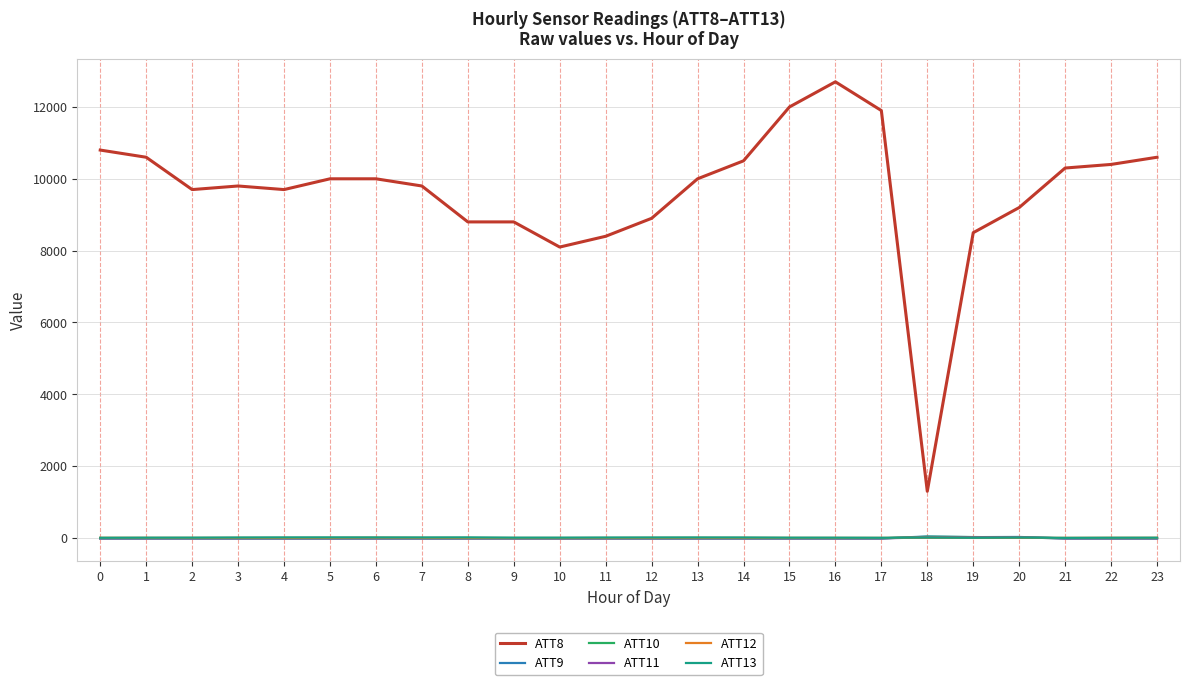

True or false: ATT8 and ATT13 intersect in this chart.

False